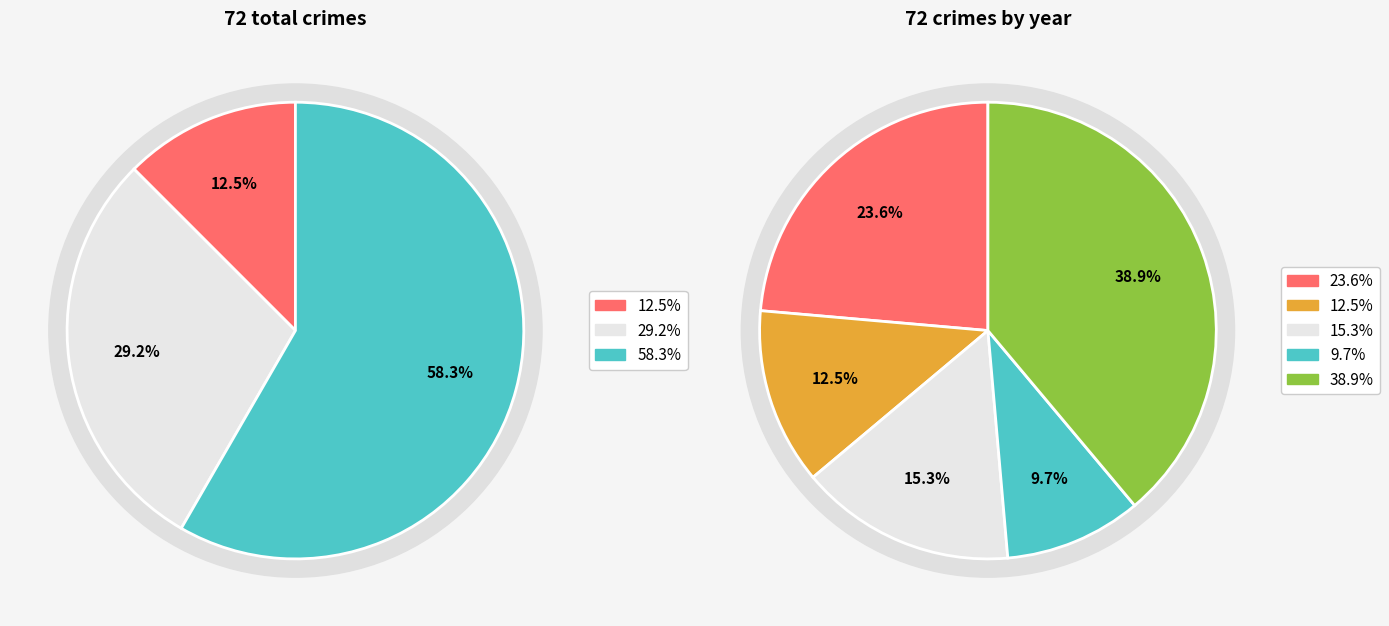

Combined, what portion of the pie is 6 and 9?

22.2%